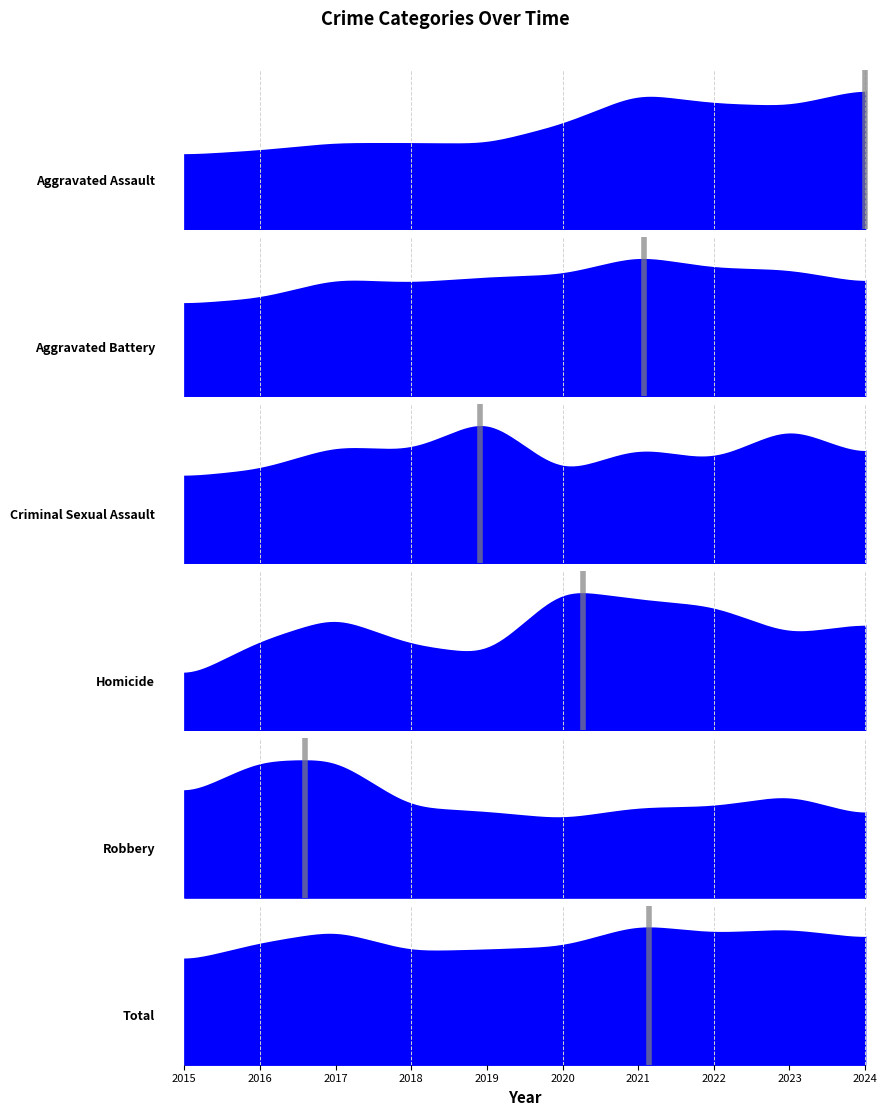

What value does the Total series have at 2021, to the nearest 5?

1230